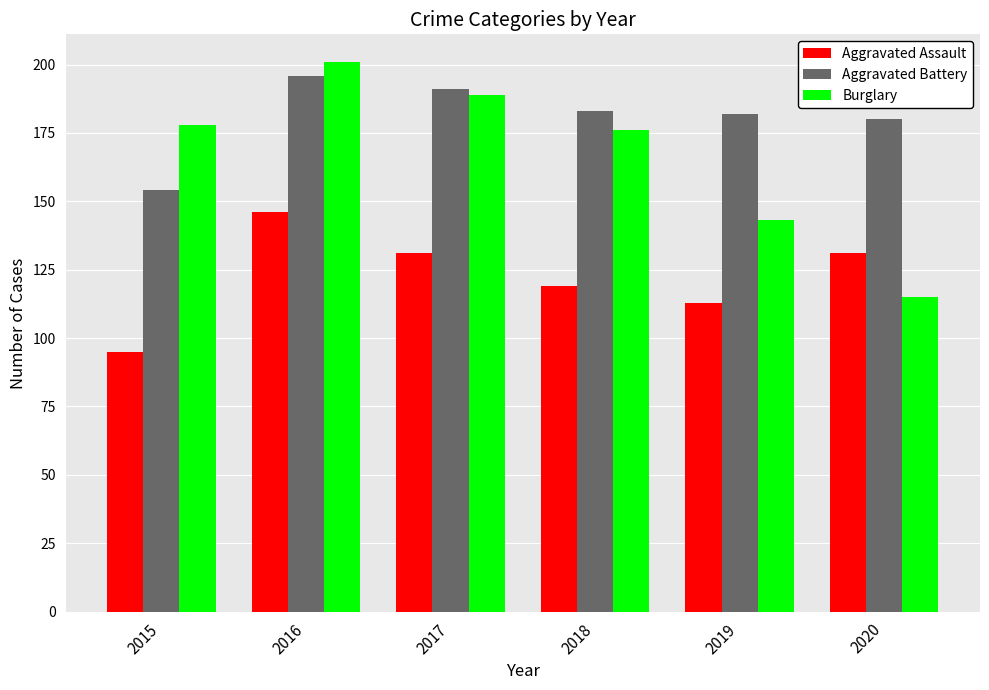

Which category has the highest value across all series?

2016